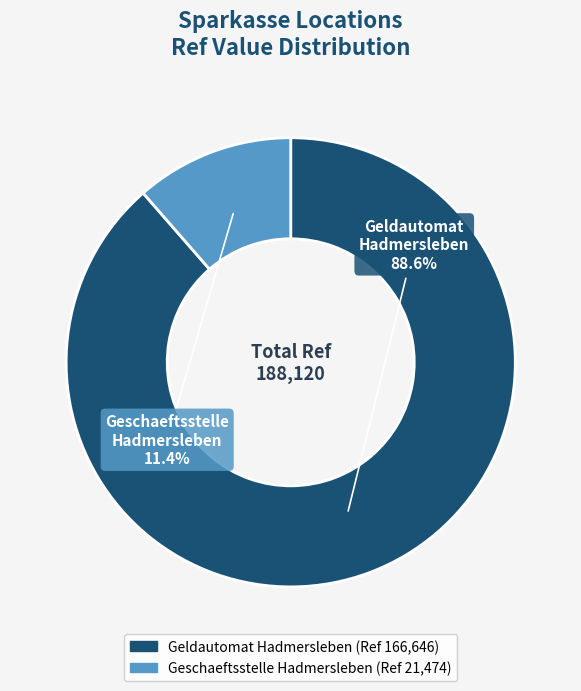

Between Geldautomat Hadmersleben and Geschaeftsstelle Hadmersleben, which is larger?

Geldautomat Hadmersleben